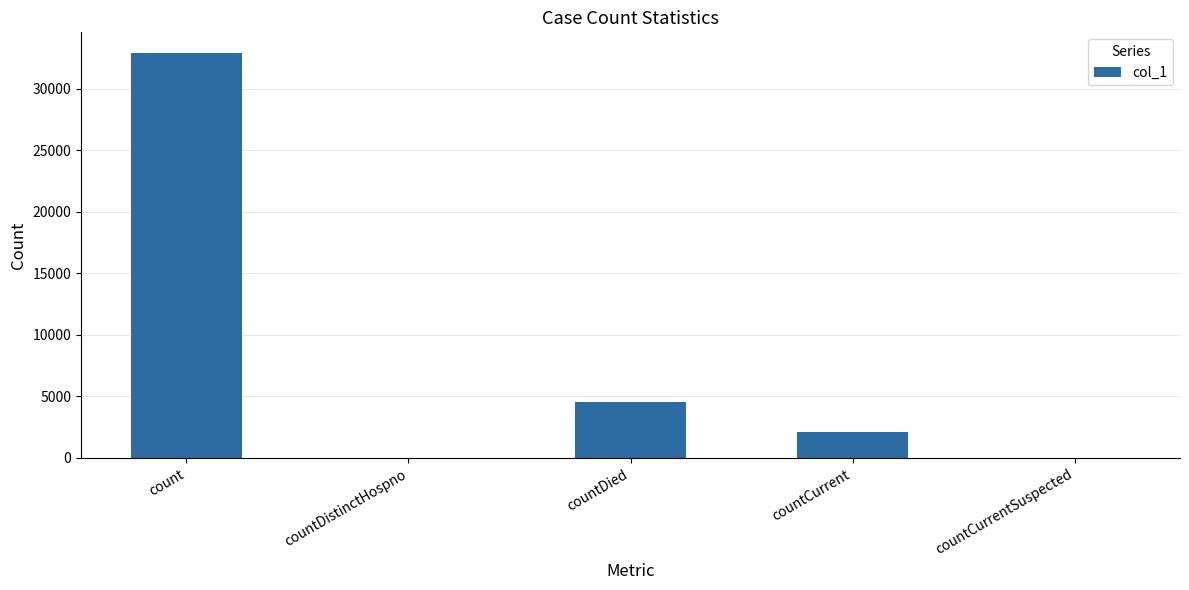

Between countCurrent and countDied, which is larger?

countDied